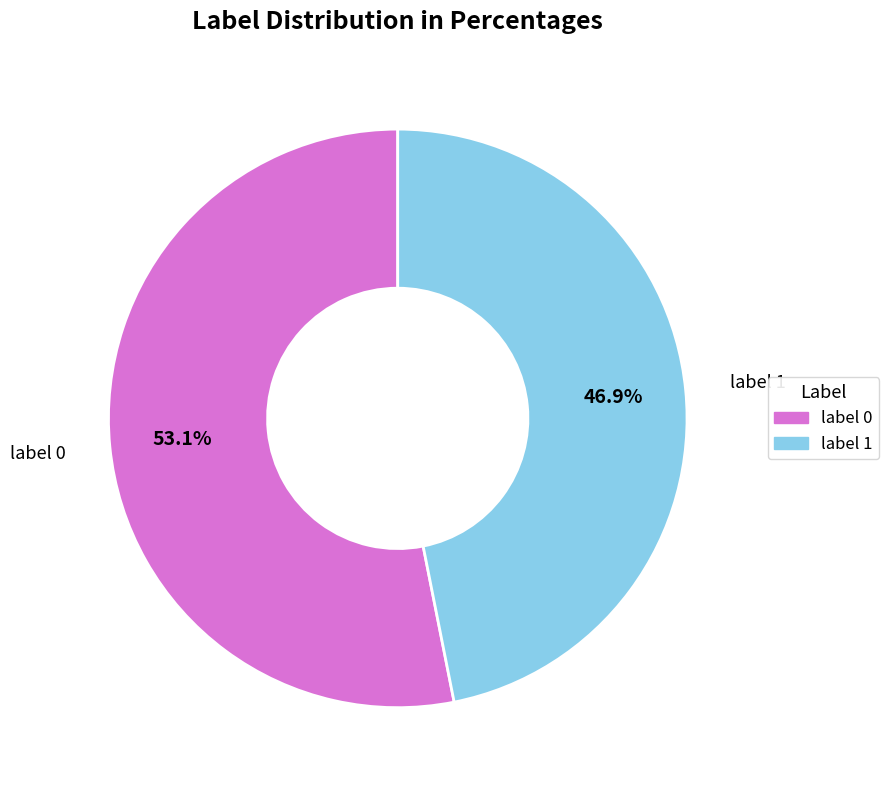

Which category has the biggest portion of the pie?

label 0